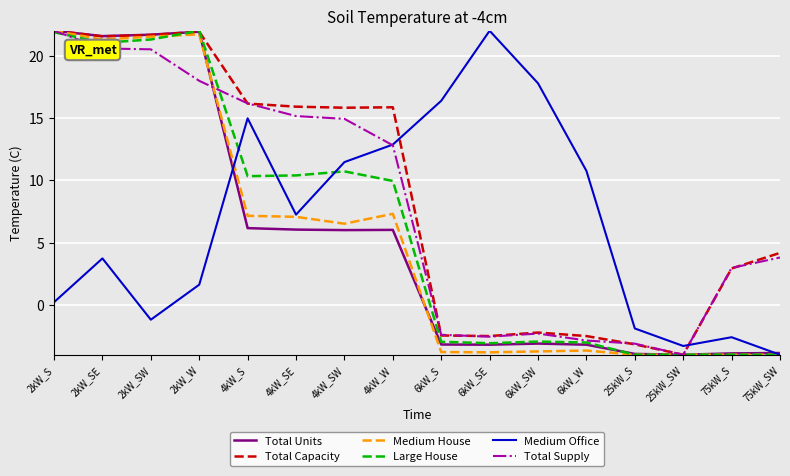

Is the value of Medium Office at 25kW_SW greater than the value of Large House at 4kW_SW?

No